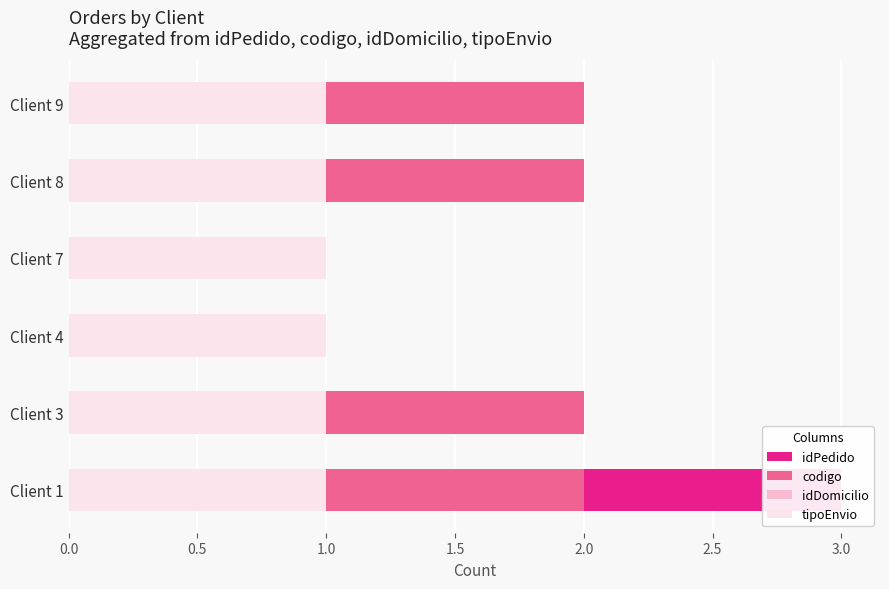

How many values in the idPedido series exceed 2?

1